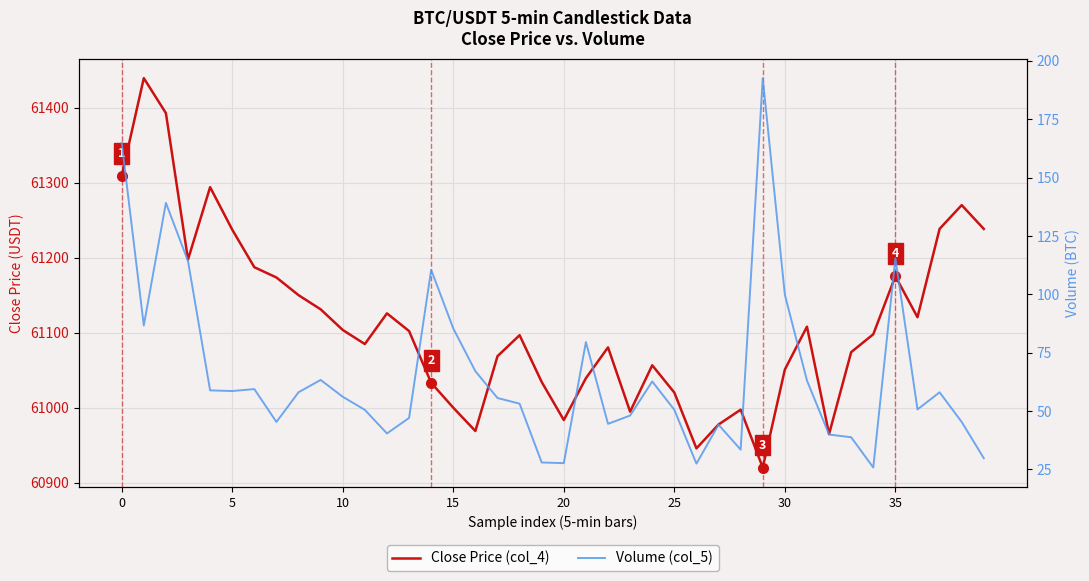

What is the sum of all Close Price (col_4) values?

2444482.7